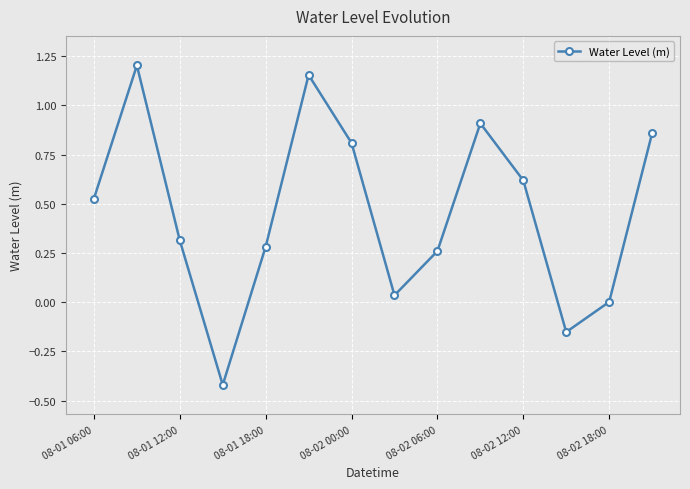

How many points are higher than both their immediate neighbors (excluding endpoints)?

3